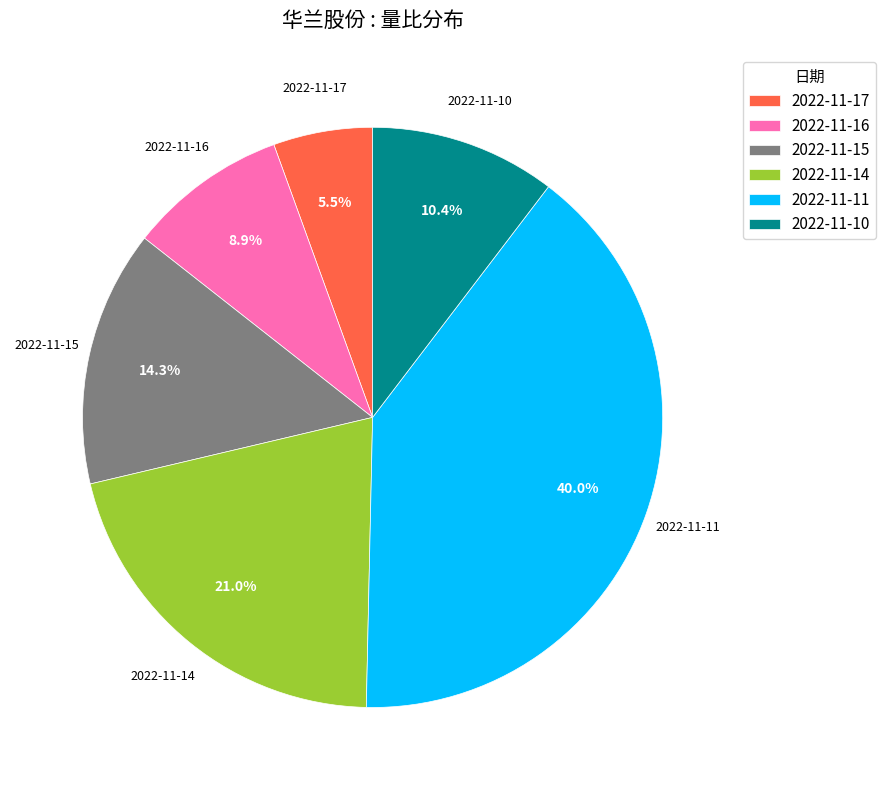

To the nearest percent, what is the difference between the largest and smallest slice percentages?

34%